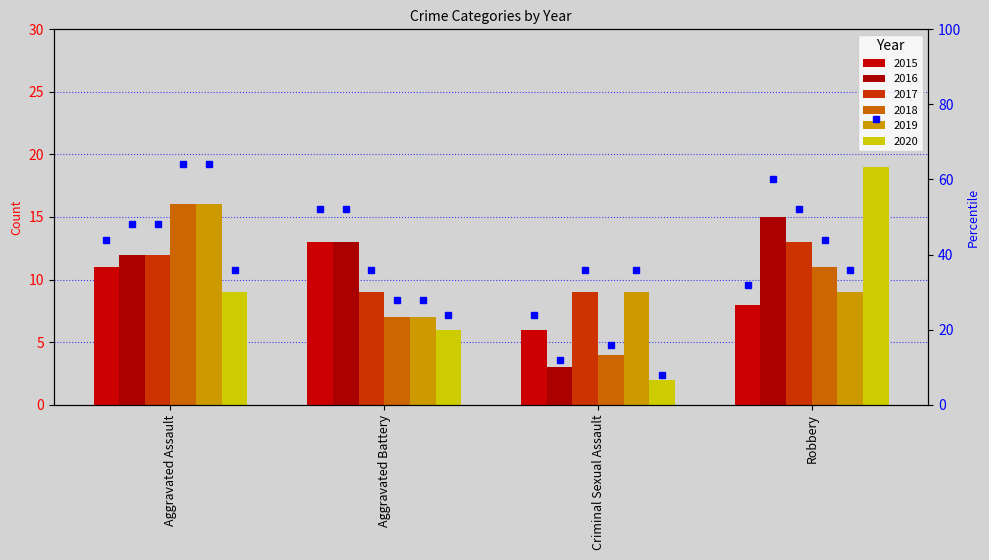

True or false: 2018 has a value of 2 at Aggravated Battery.

False